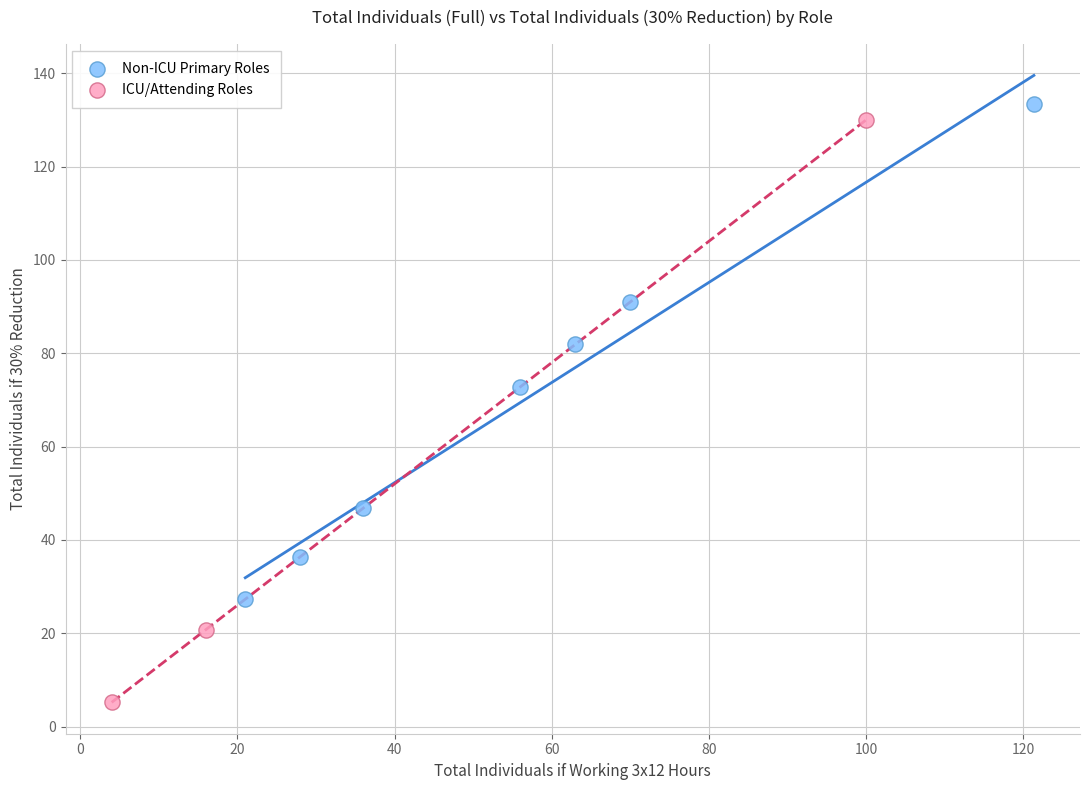

Which series contains the lowest Y value?

ICU/Attending Roles